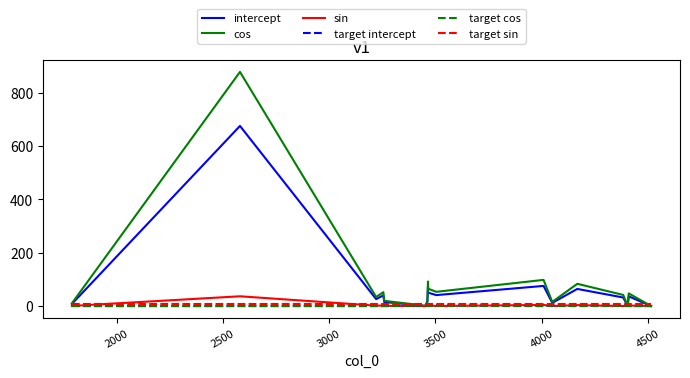

Which category has the lowest value across all series?

4500